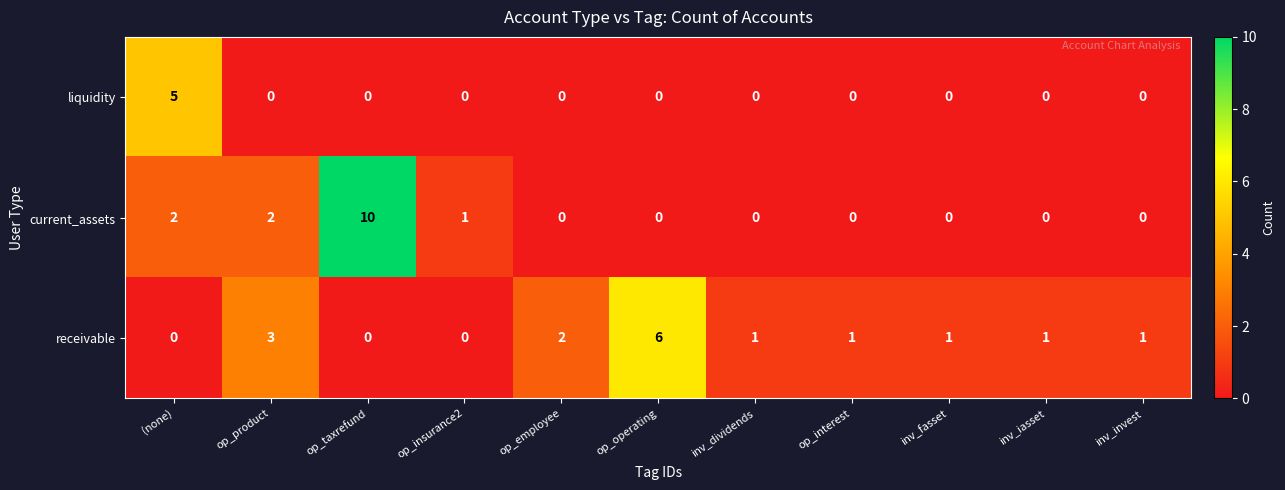

Which series has the largest total across all categories?

receivable